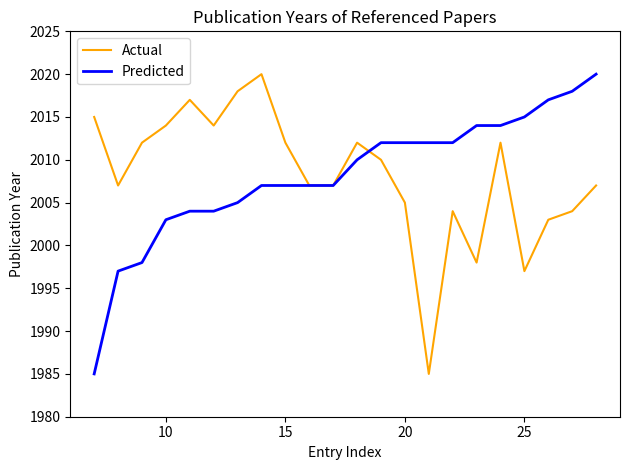

What is the minimum value for Predicted?

1985